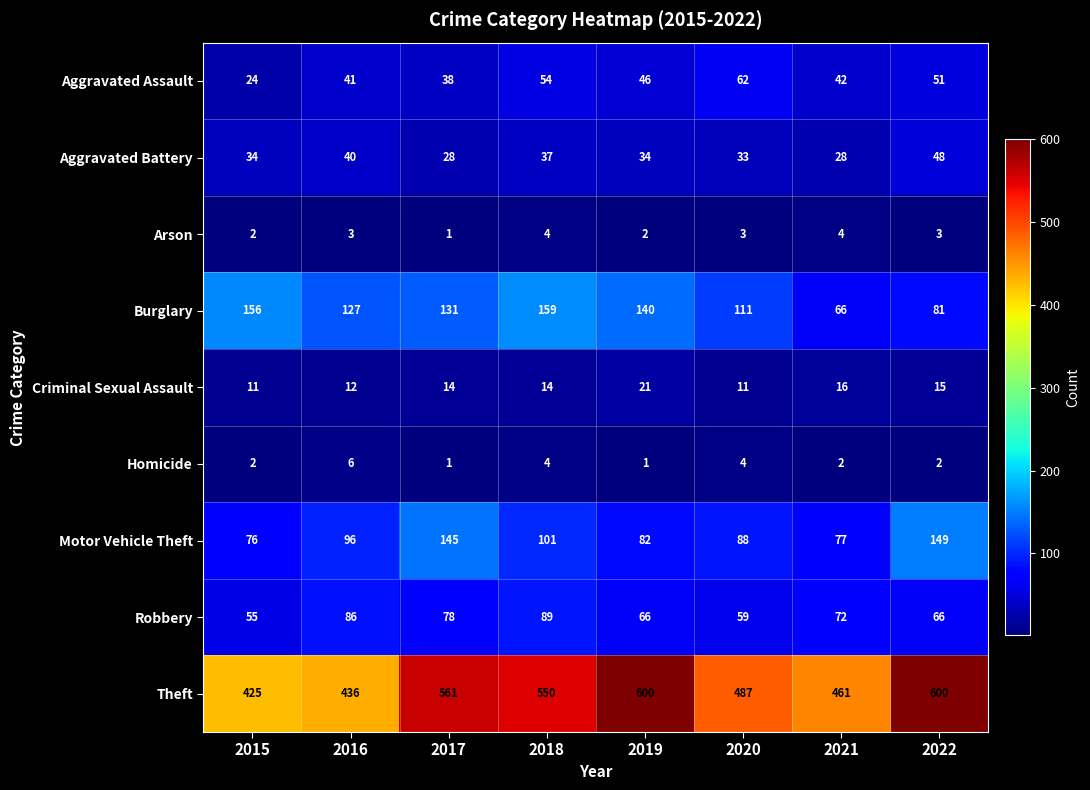

What is the difference between the highest and lowest values at 2022?

598